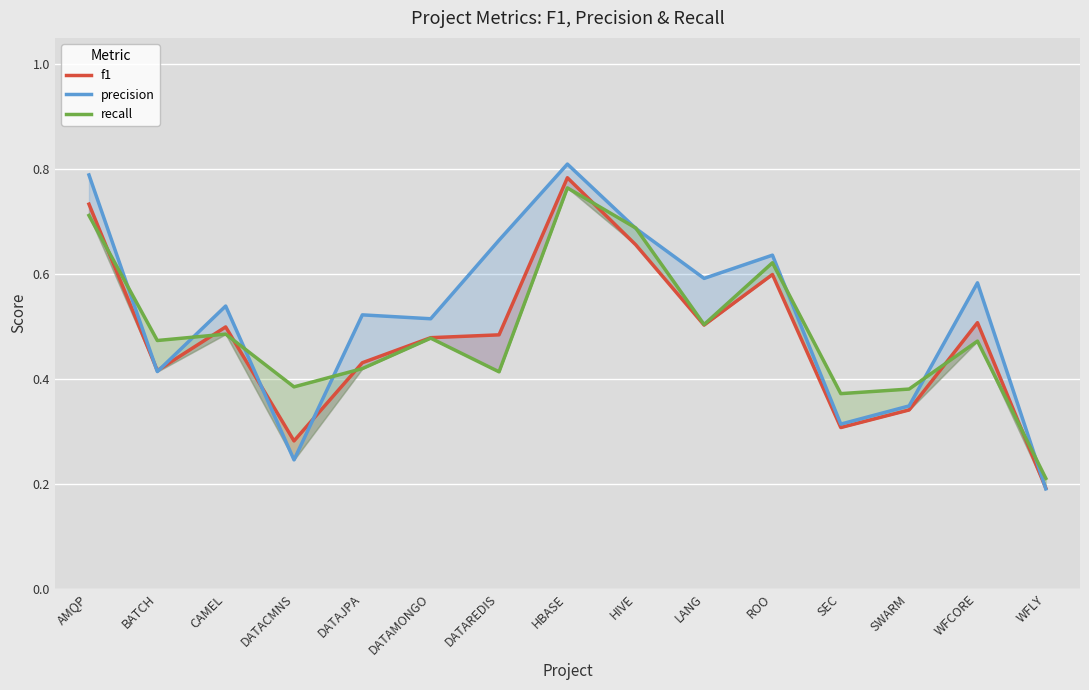

What are all the series names shown in the legend?

f1, precision, recall